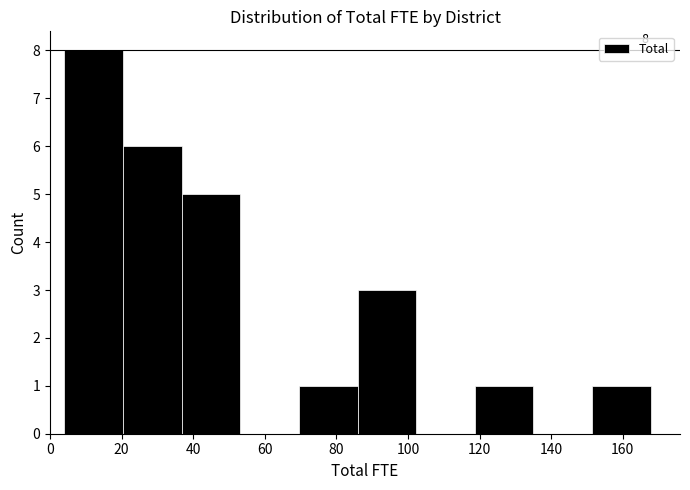

Over which range of the x-axis is the bar tallest?

4 to 20